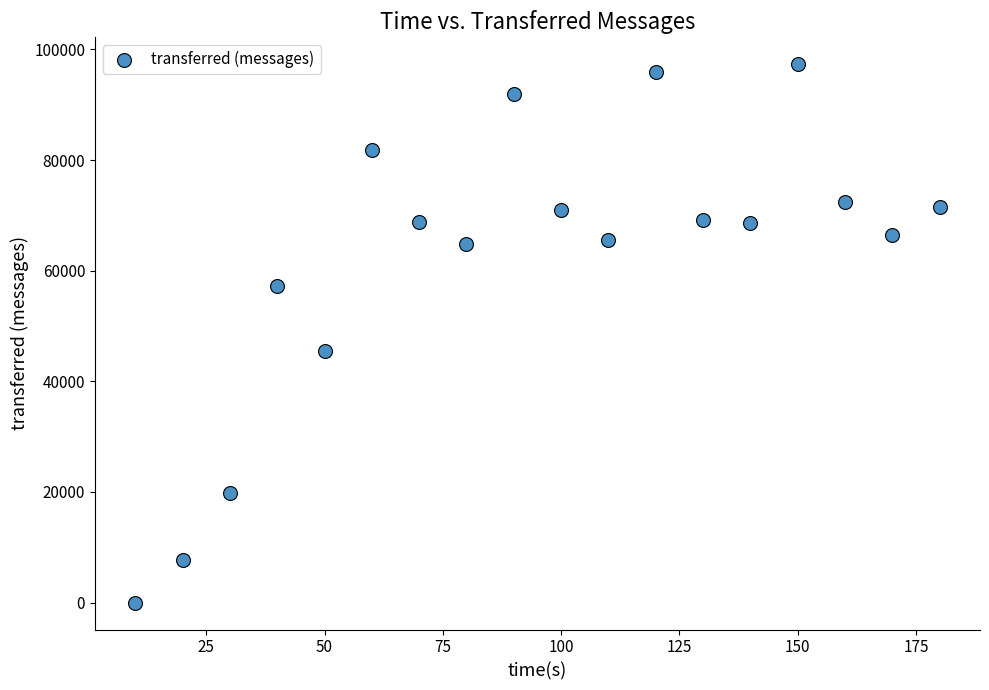

What Y value in the scatter plot is closest to 48660?

45560